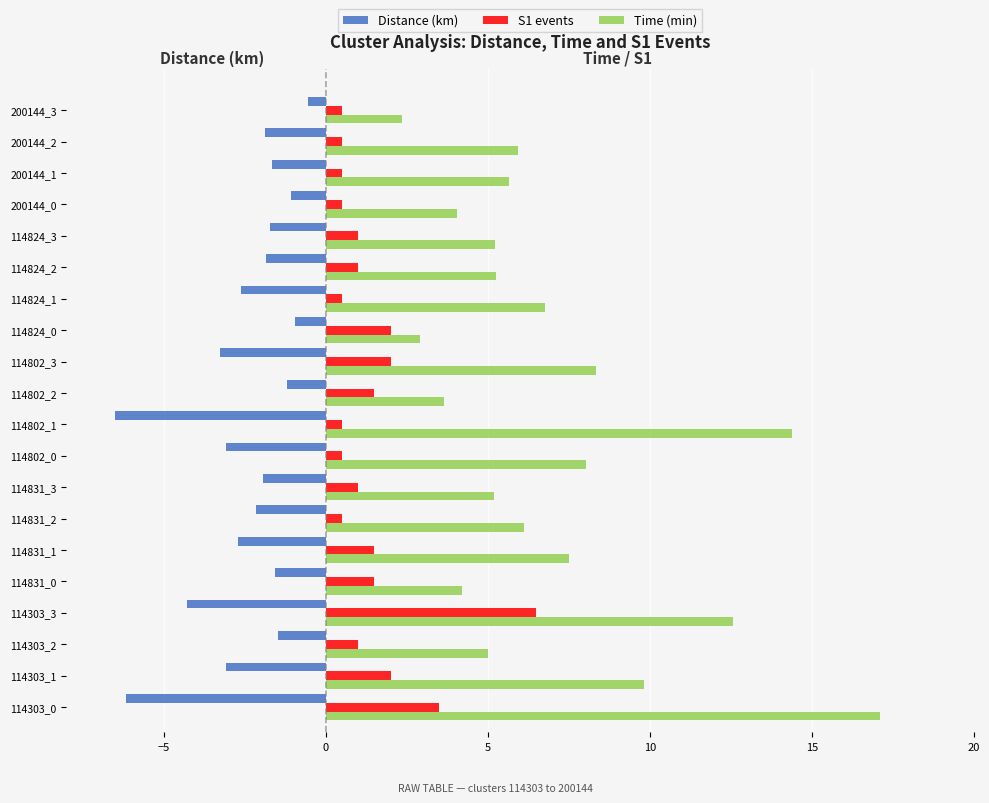

Which label corresponds to the smallest value in the chart?

114802_1